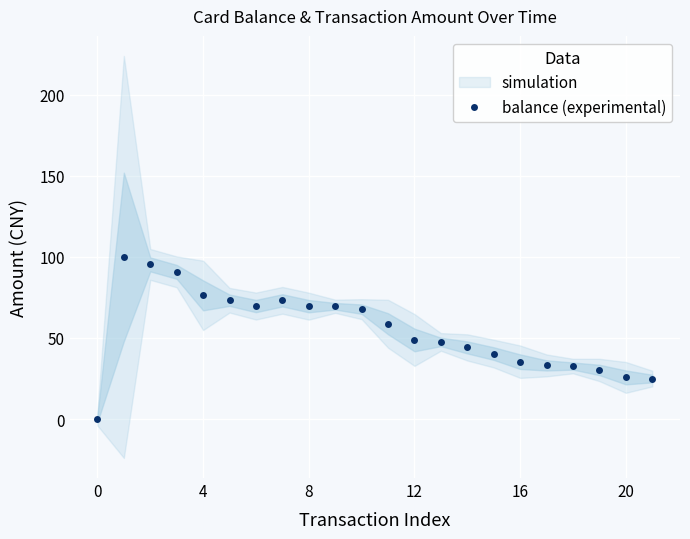

What is the average value?

54.9